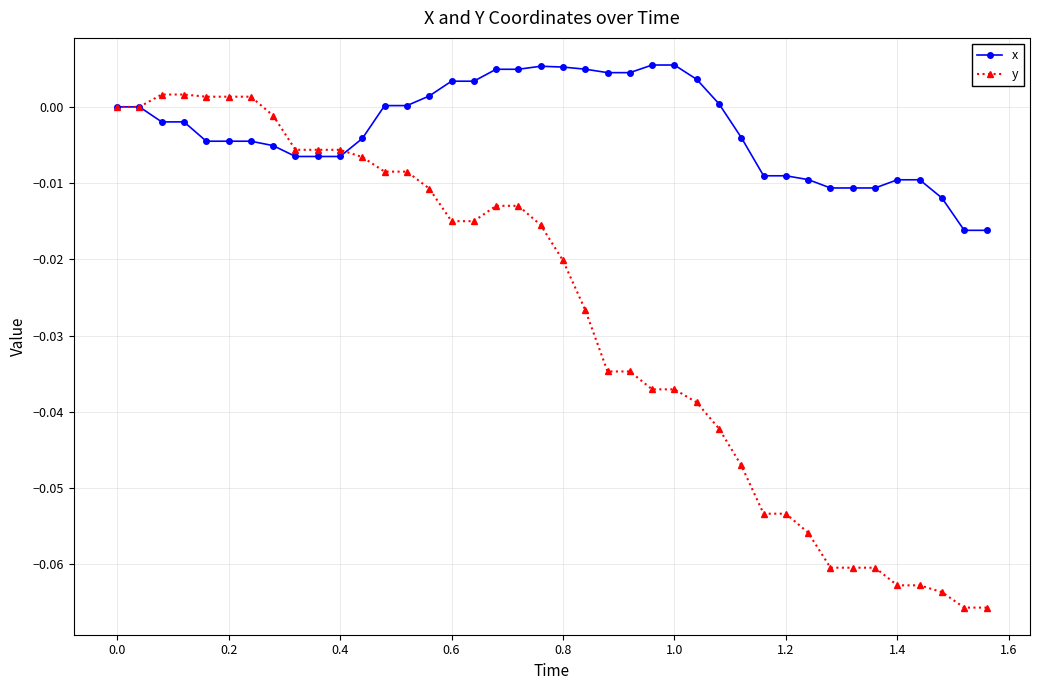

Rank the series by their average value, from highest to lowest.

x, y